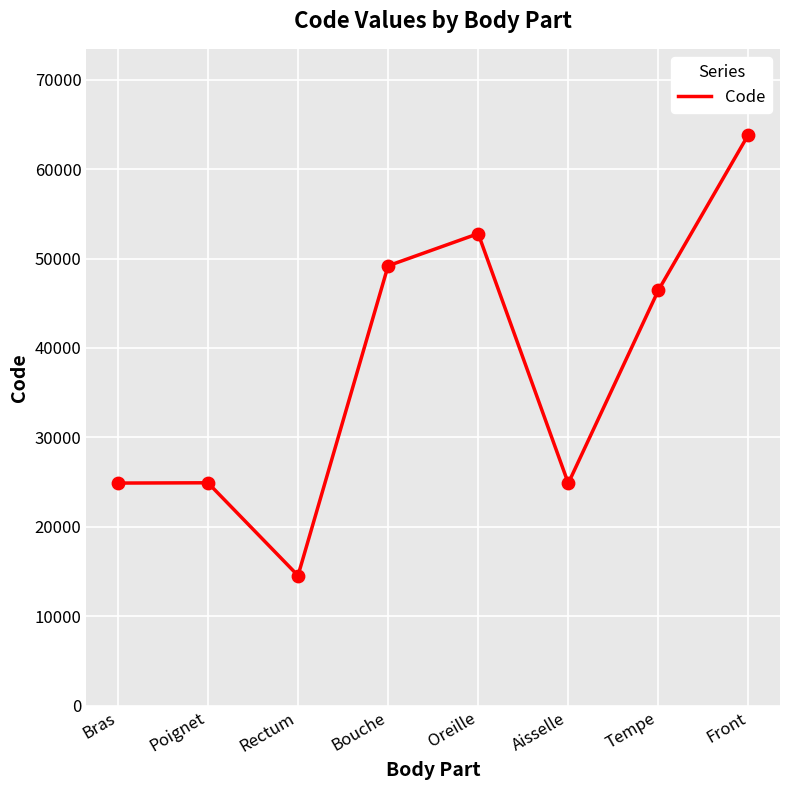

Approximately how many times larger is the value at Bouche compared to Rectum?

3.4